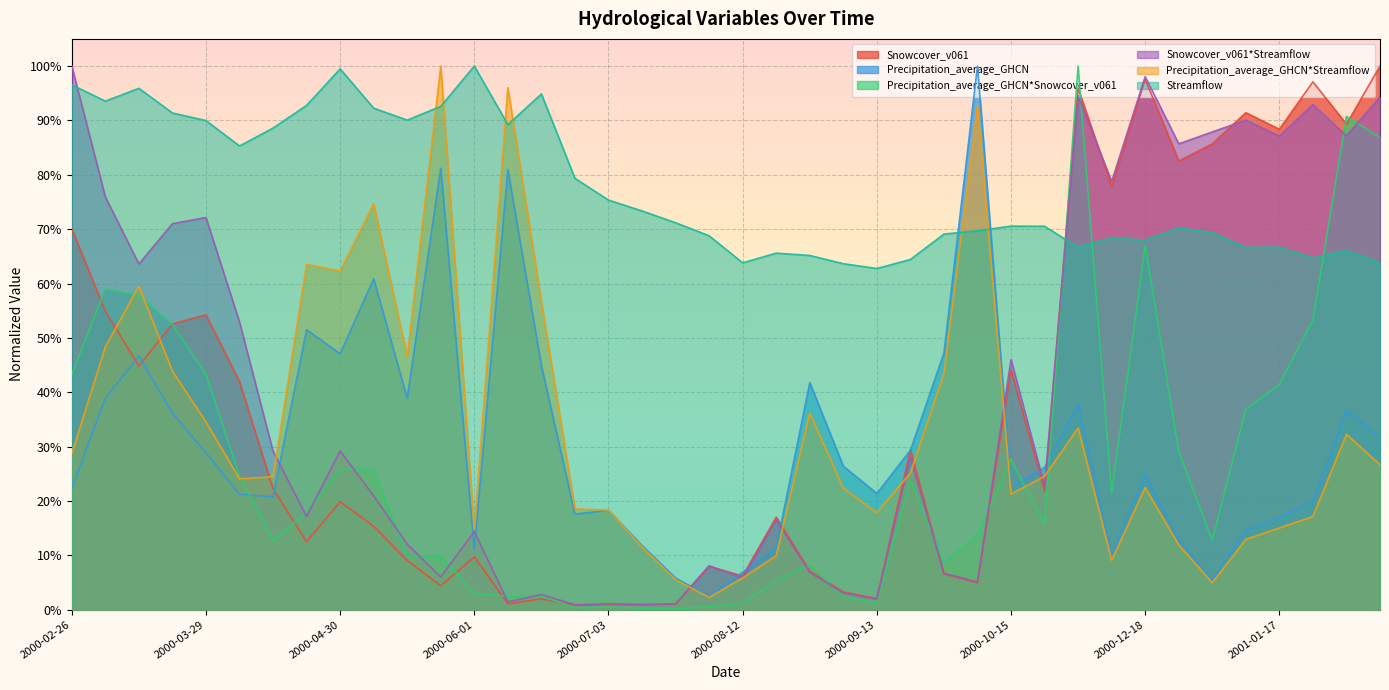

List the series in order of their peak value, highest first.

Snowcover_v061, Precipitation_average_GHCN, Precipitation_average_GHCN*Snowcover_v061, Snowcover_v061*Streamflow, Precipitation_average_GHCN*Streamflow, Streamflow